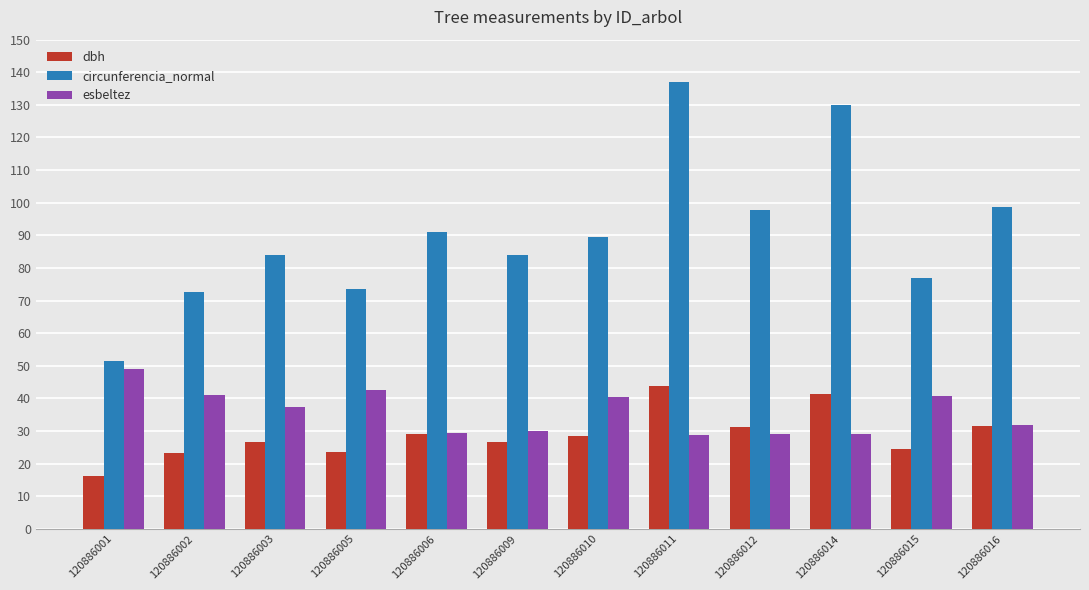

Count the number of categories in the chart.

12